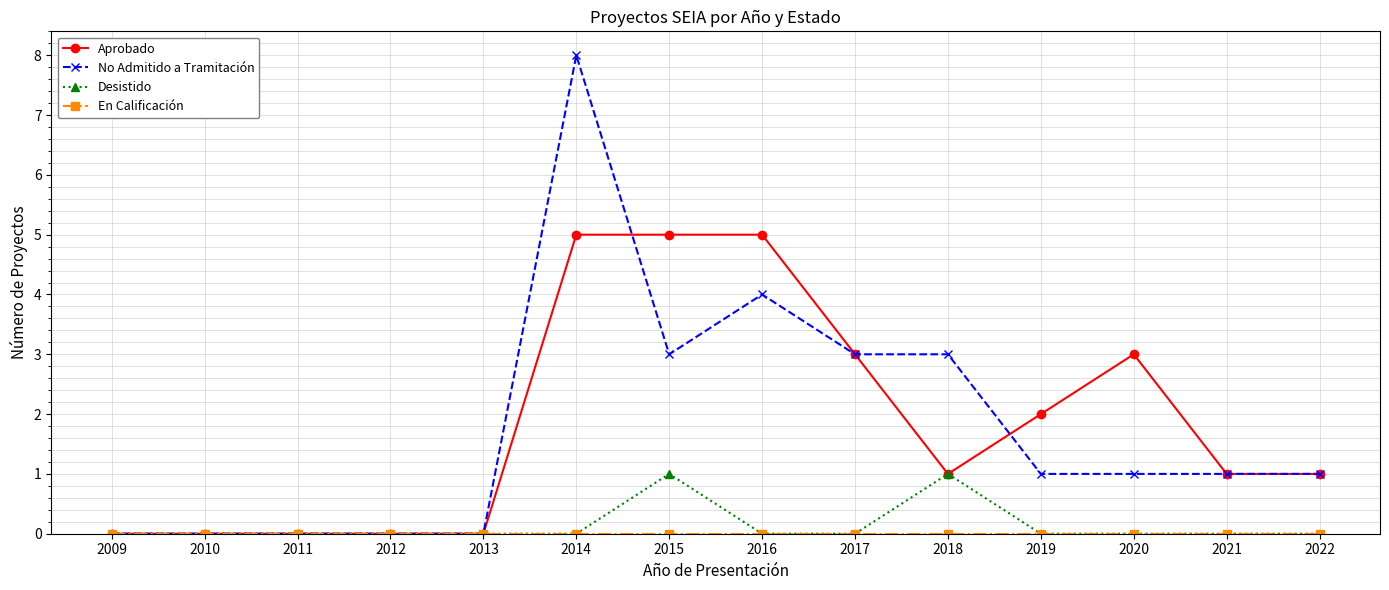

Which series has the largest range (max minus min)?

No Admitido a Tramitación